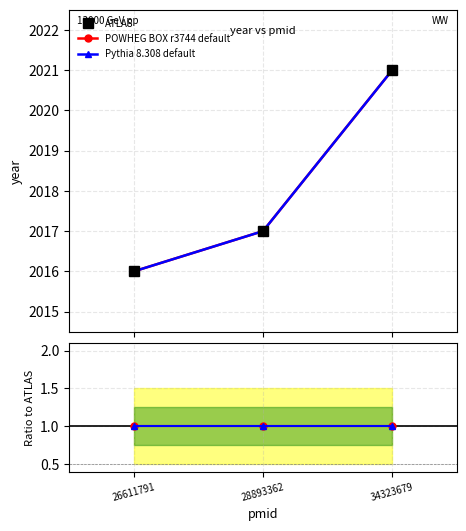

What is the value of the ATLAS point at the 1st from the left?

2016